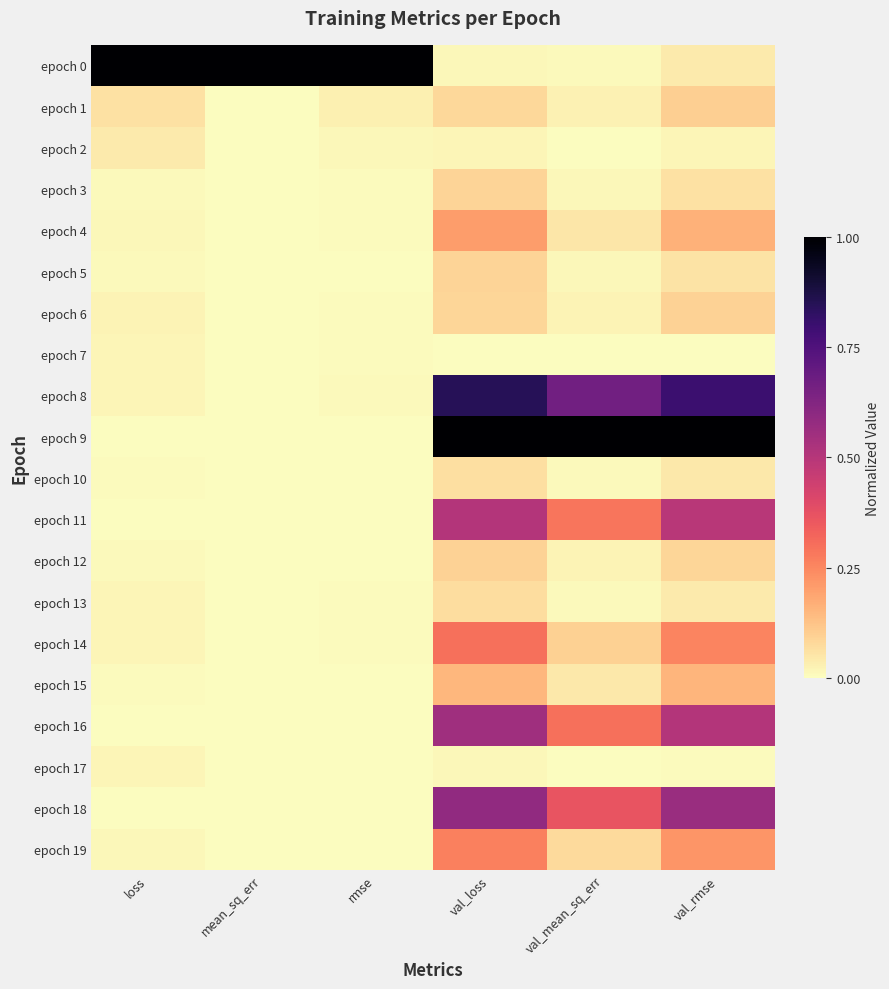

What is the total value across all series at val_mean_sq_err?

3.0